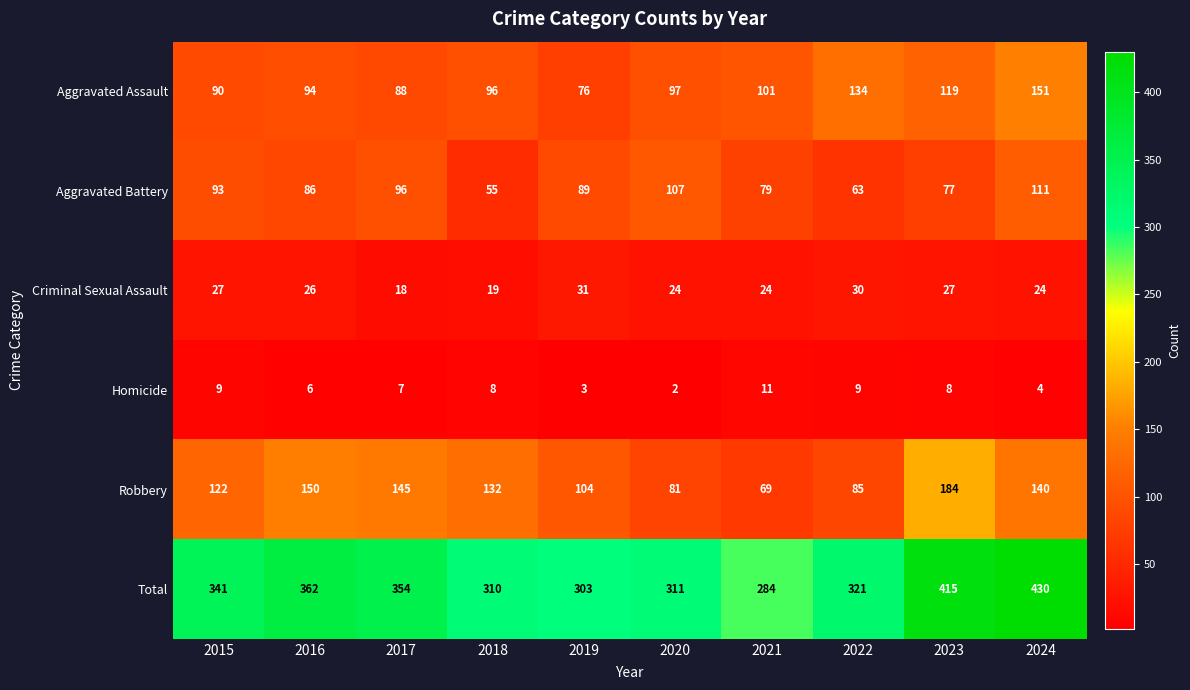

How many series are shown in this chart?

6